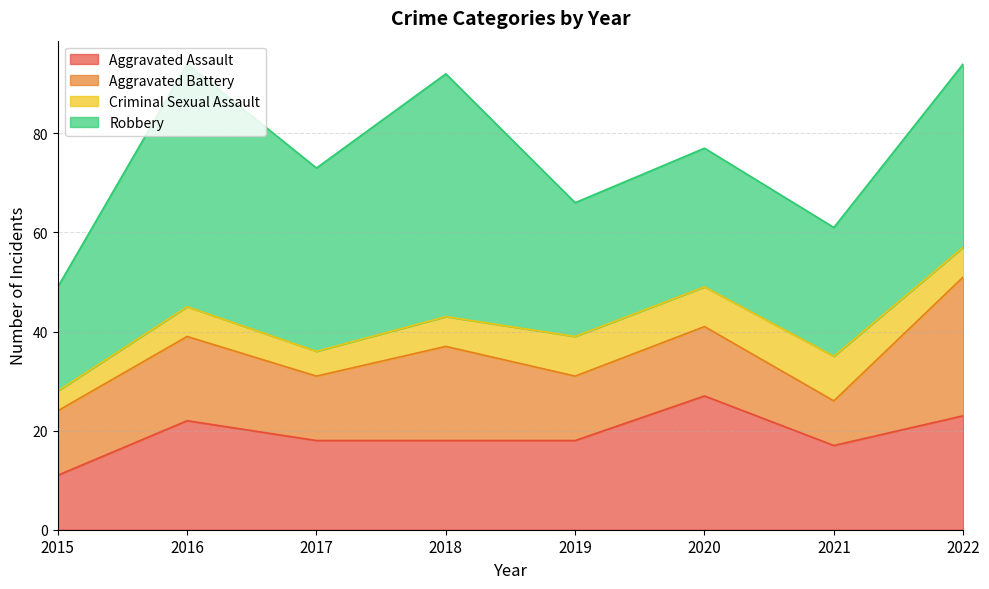

Where is the first local minimum for Aggravated Battery?

2017